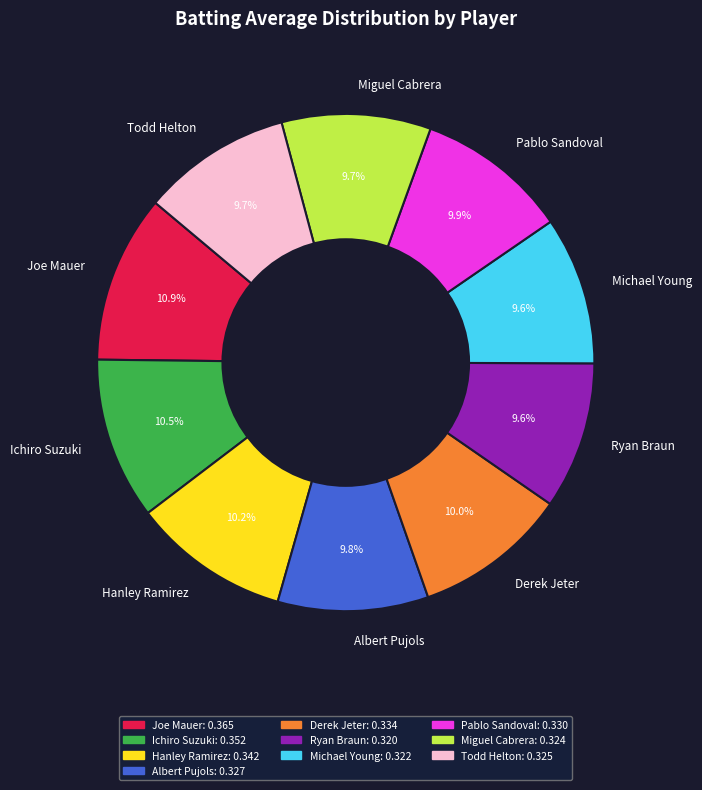

Does Derek Jeter represent more than half of the total?

No